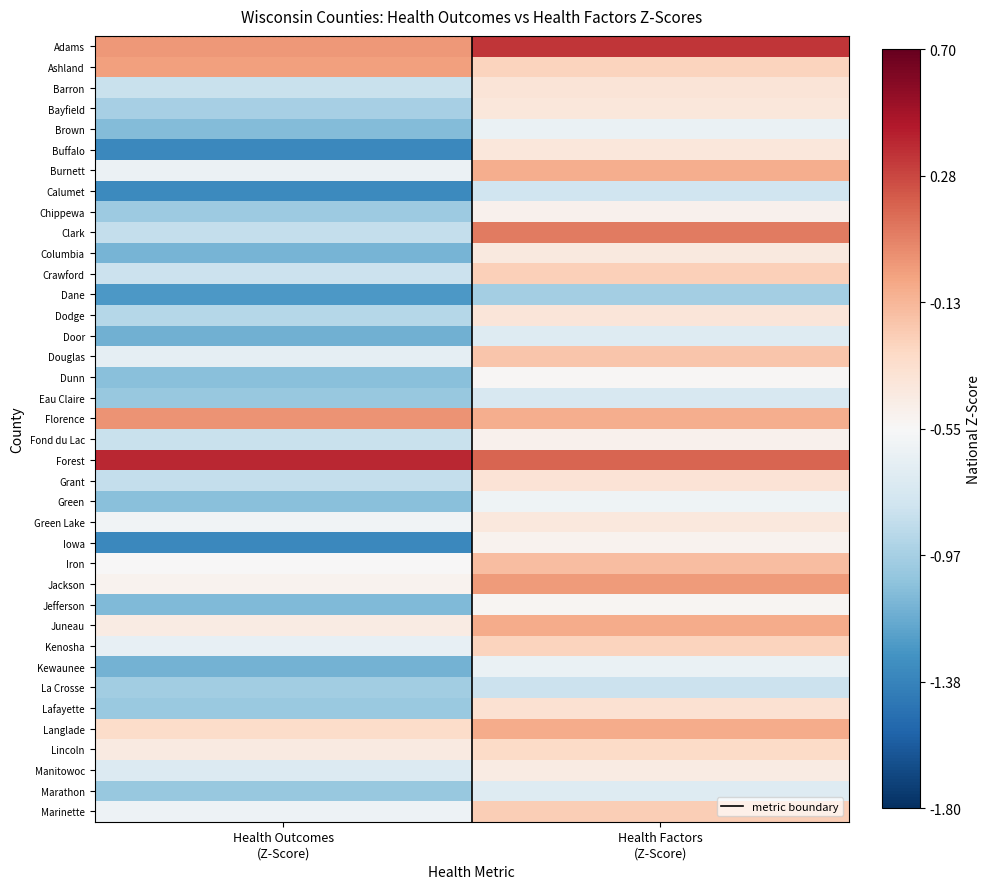

Count the number of data series in this chart.

38